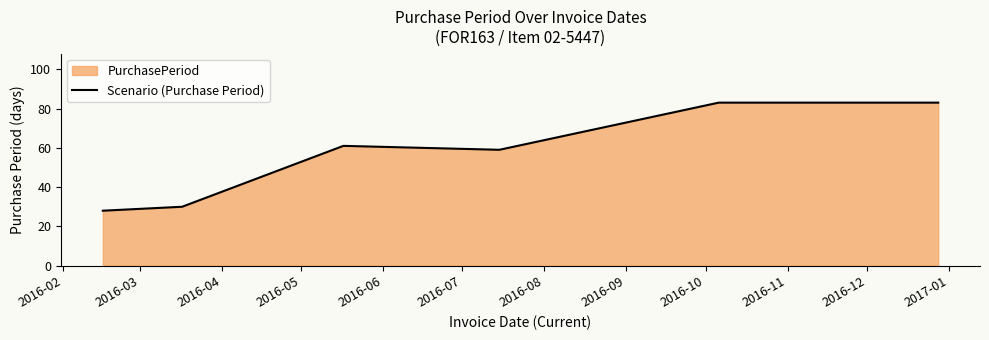

What is the difference between the maximum and minimum values?

55